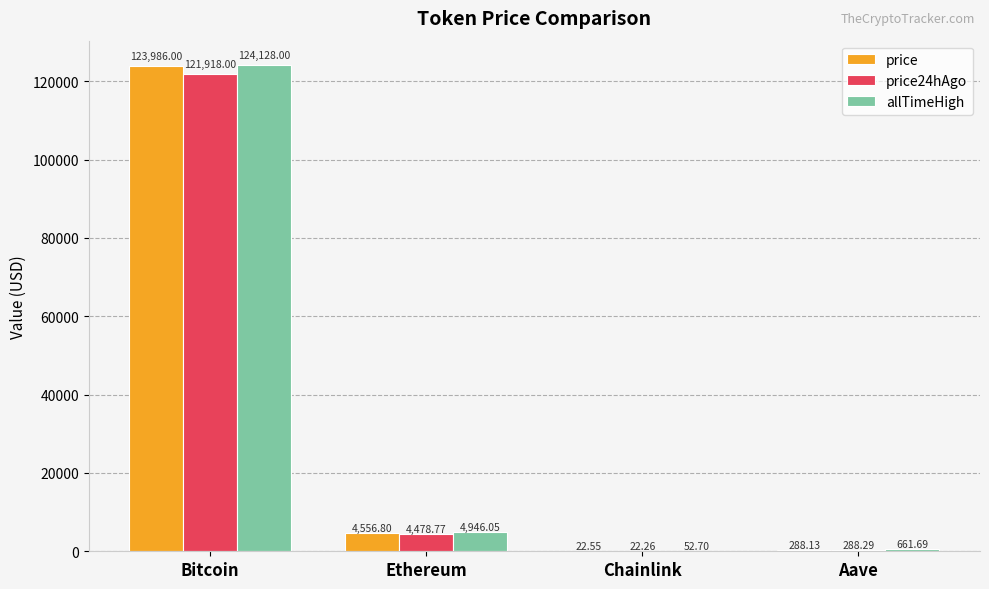

Which series has the largest range (max minus min)?

allTimeHigh